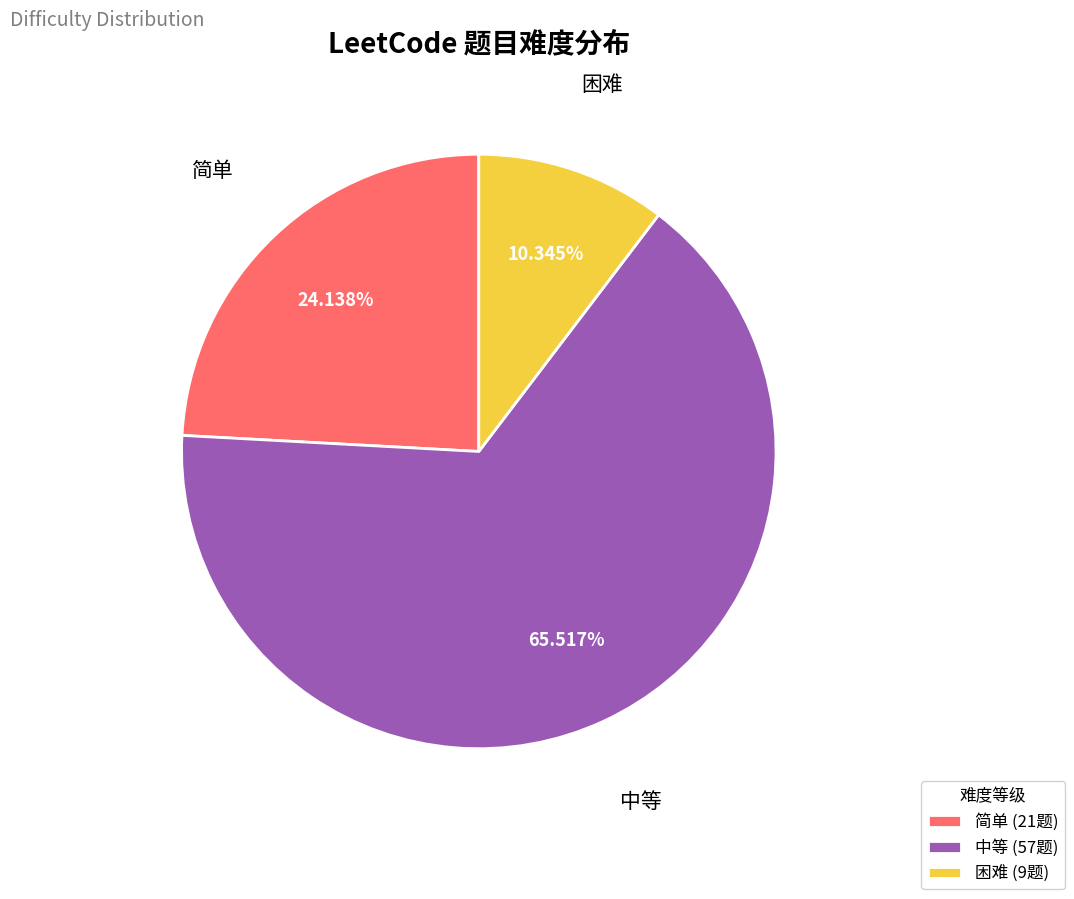

What is the largest slice in the pie chart?

中等